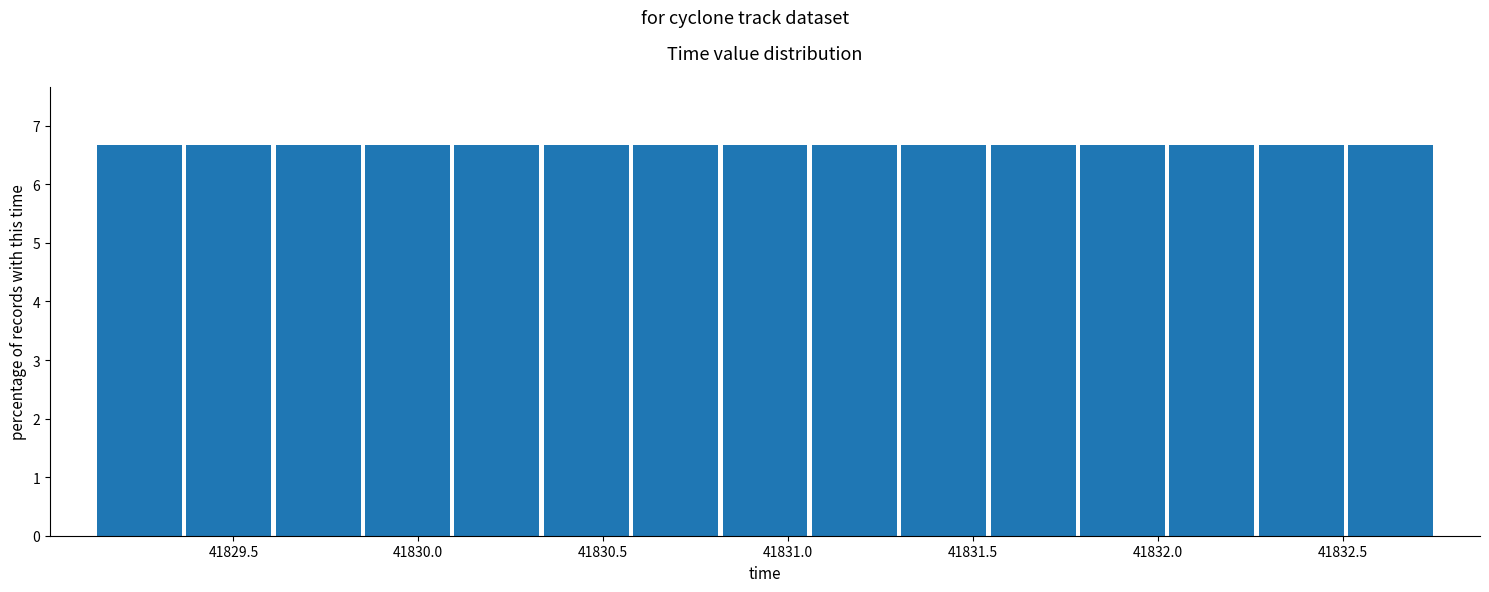

How tall is the bar that spans 41830.35 to 41830.60 on the x-axis? Neither the bar edges nor the heights are printed on the chart, so give them approximately, as read against the axes.

6.7